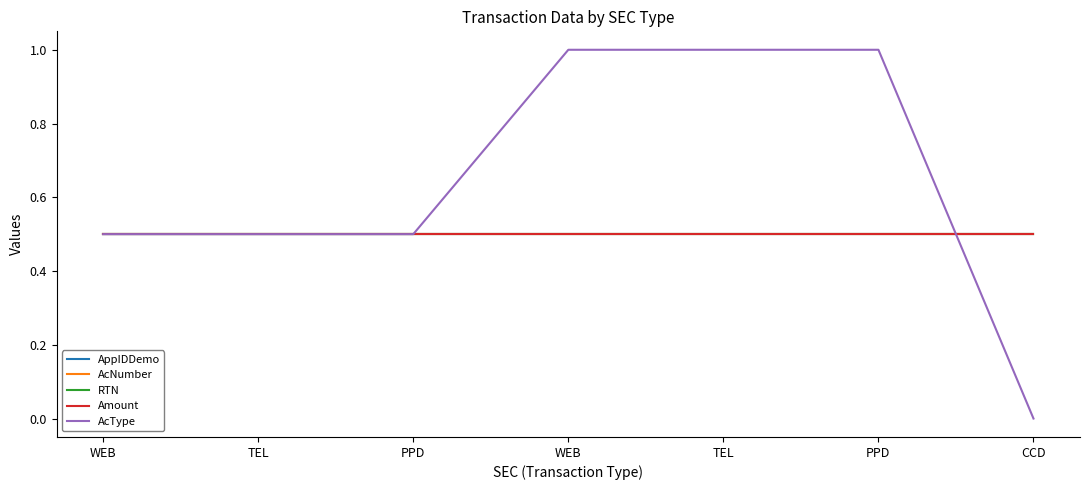

The RTN series shows 0.5 at TEL. True or false?

True